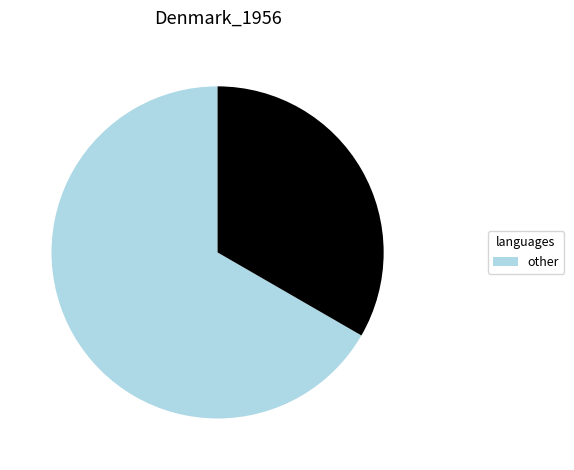

Is there a majority slice in this chart?

Yes